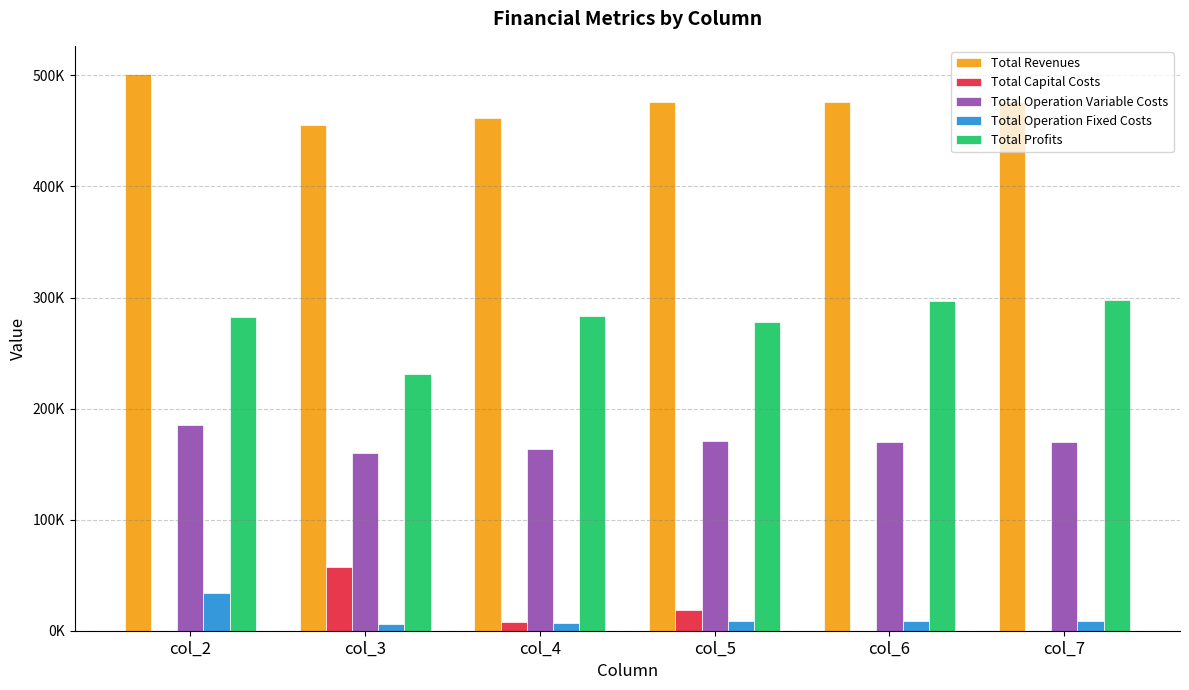

What is the spread (max minus min) of values at col_5?

467006.8